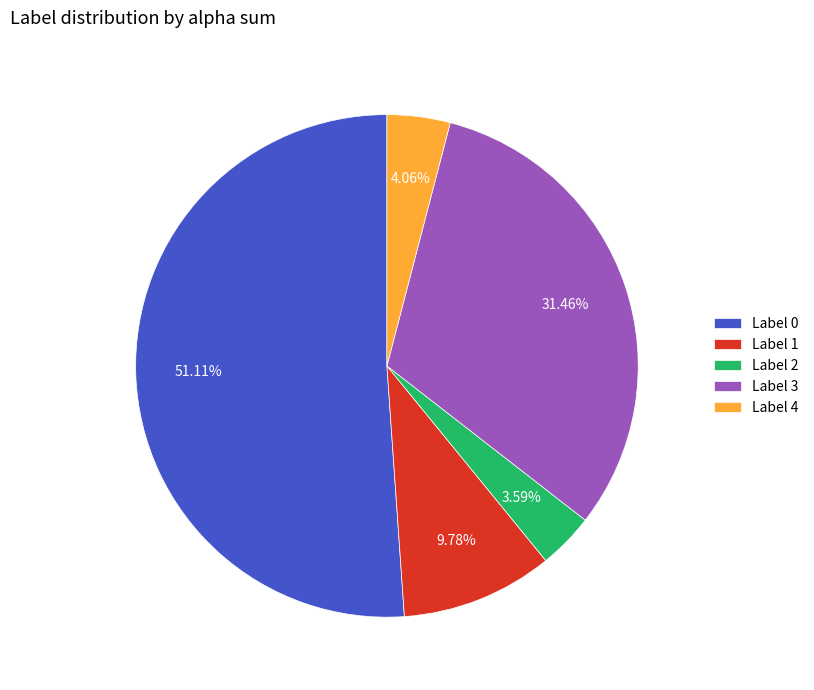

What is the ratio of the value at Label 3 to the value at Label 1?

3.2